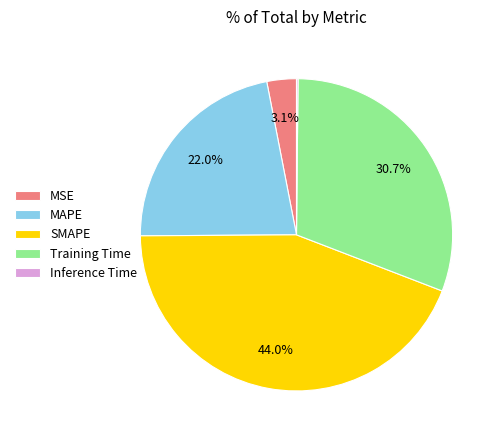

Which slice is the largest?

SMAPE